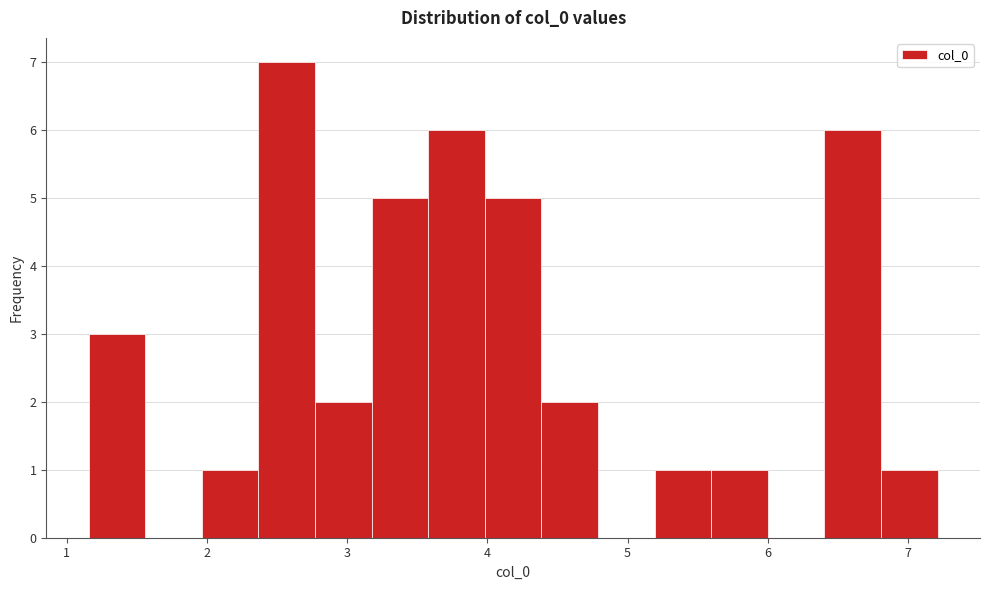

Which range on the x-axis has the tallest bar?

2.4 to 2.8